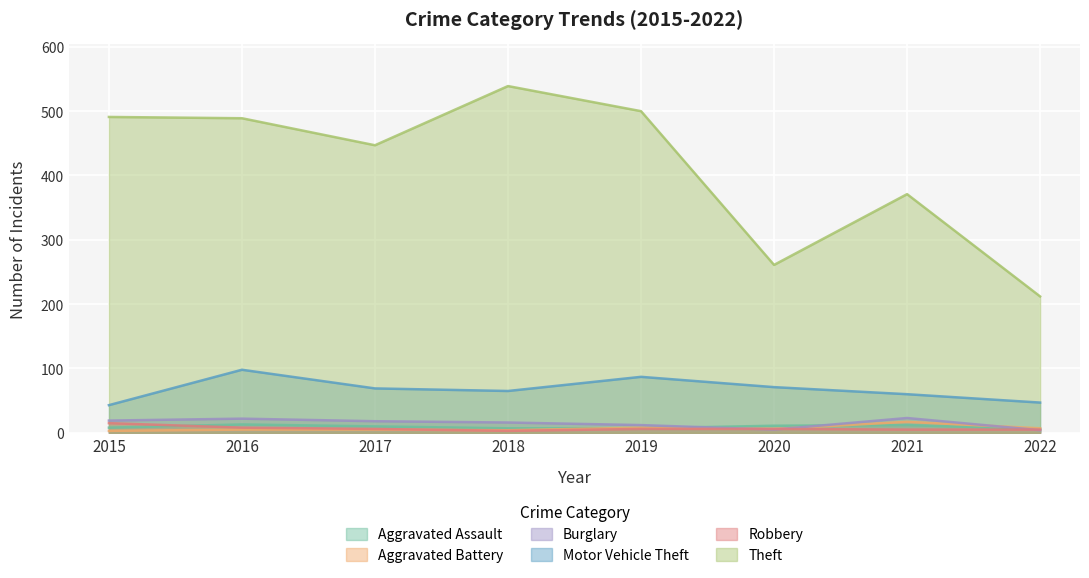

What are all the series names shown in the legend?

Aggravated Assault, Aggravated Battery, Burglary, Motor Vehicle Theft, Robbery, Theft